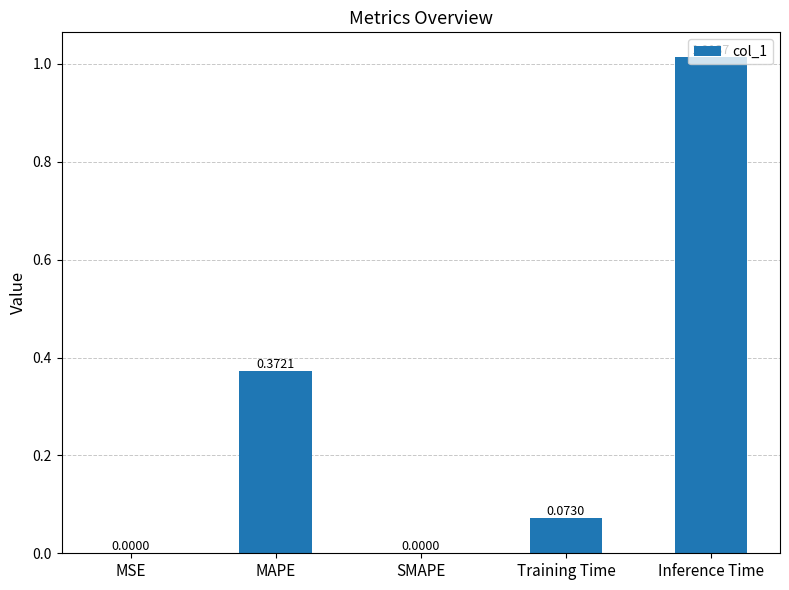

What is the sum of all values?

1.5